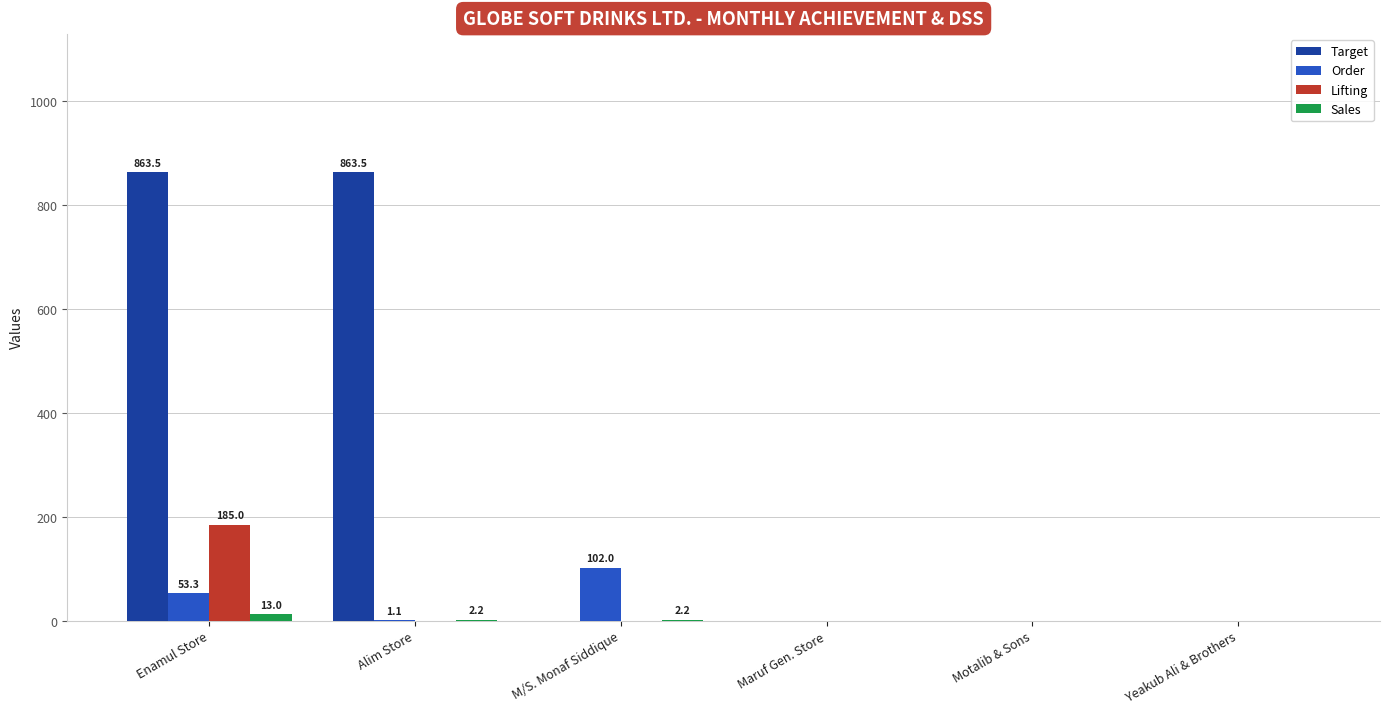

What is the maximum value shown in the chart?

863.5